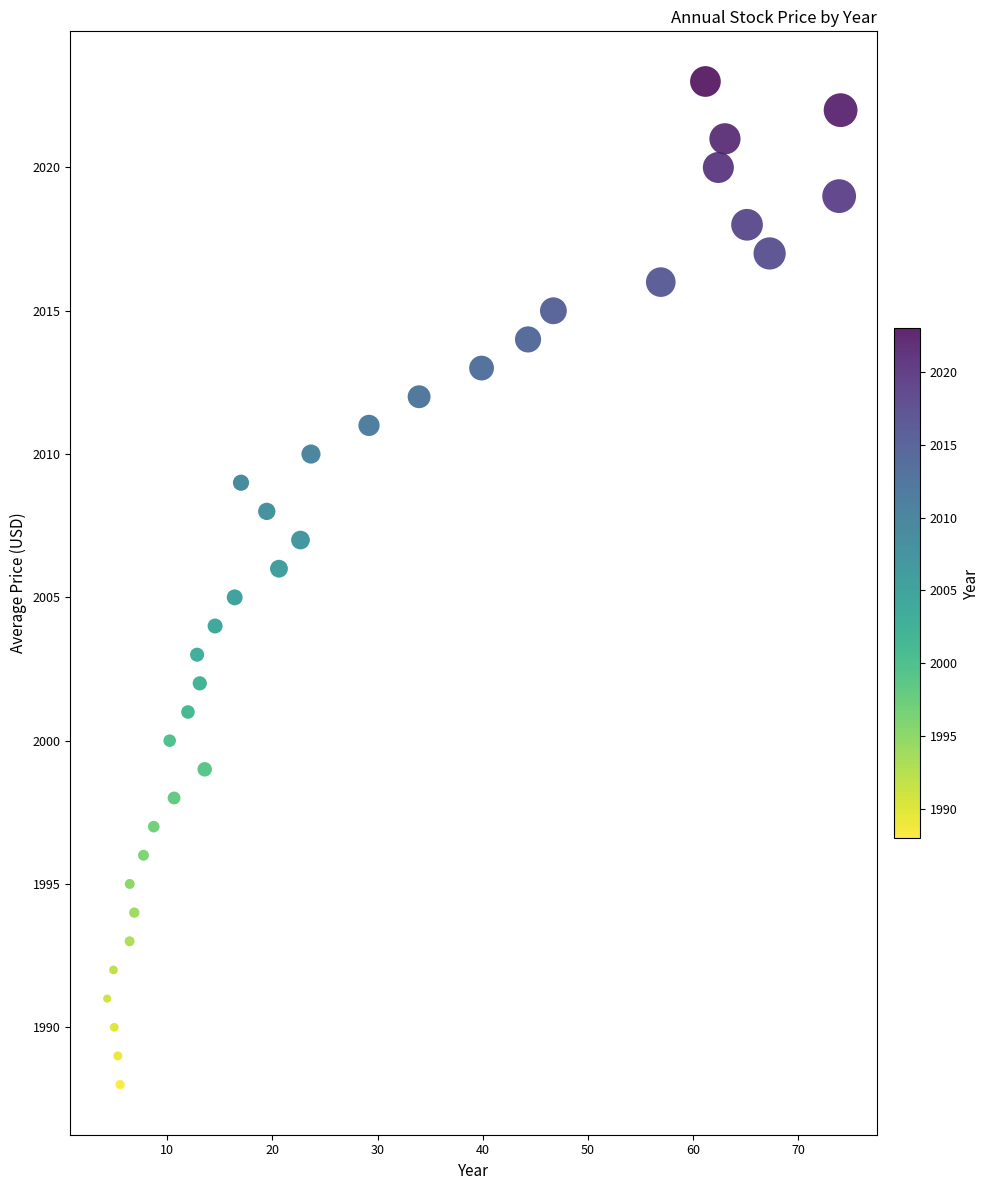

How many data points are displayed?

36